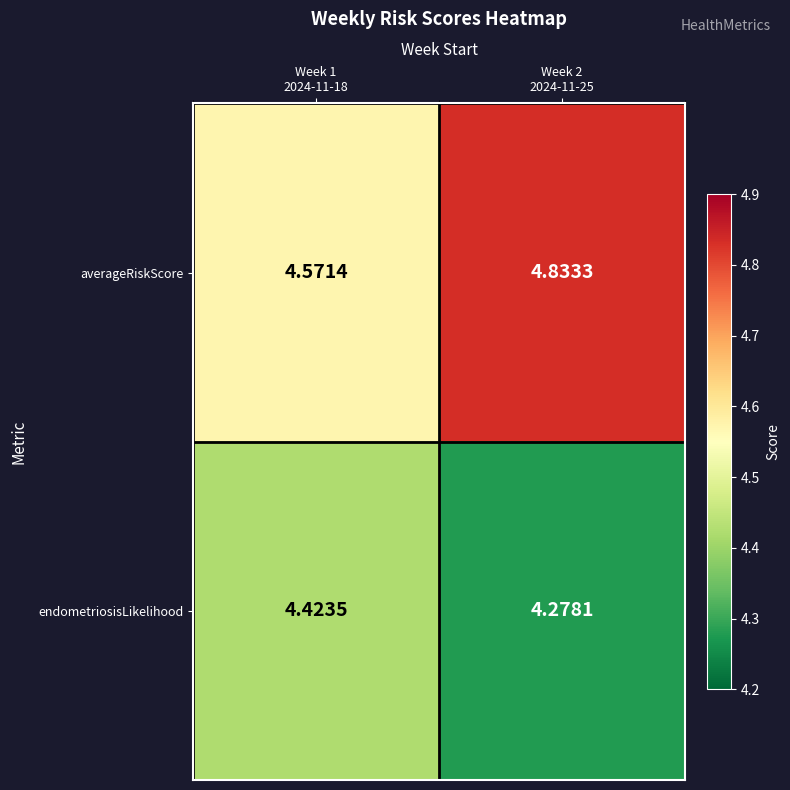

Which series has the widest spread of values?

averageRiskScore